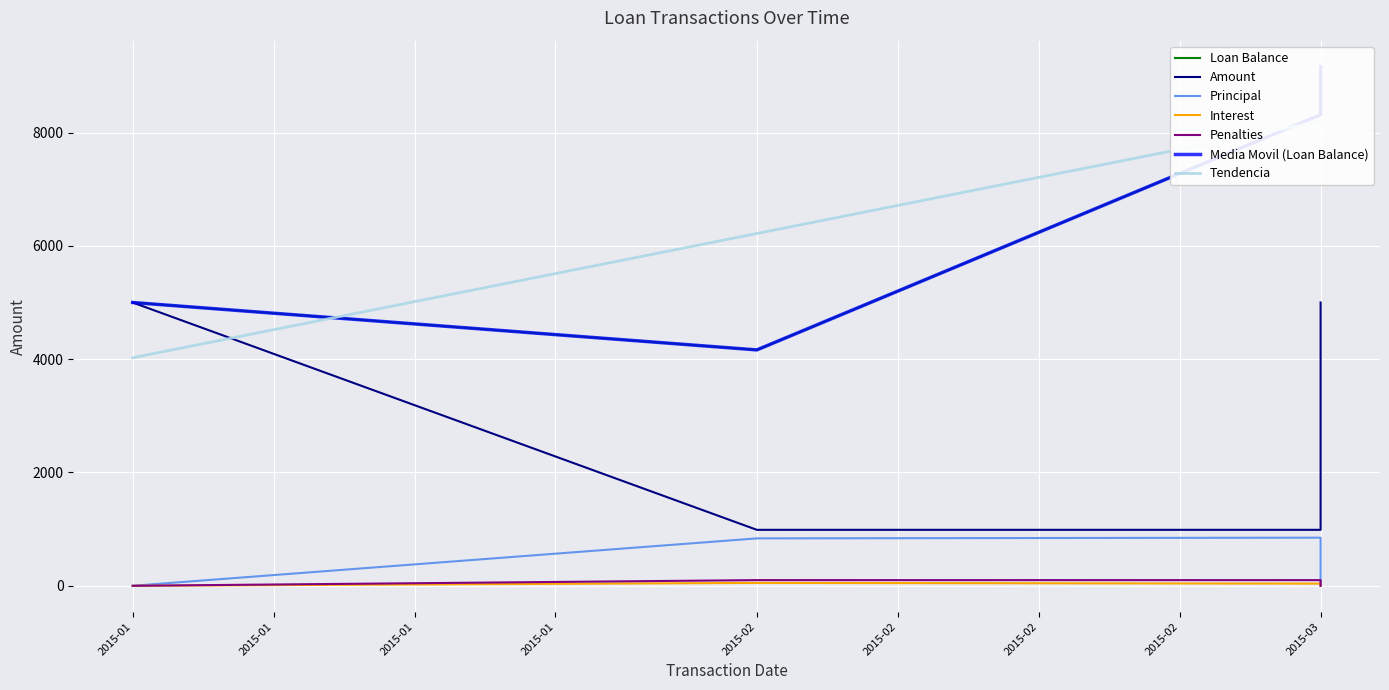

True or false: Loan Balance and Penalties cross at least once.

False